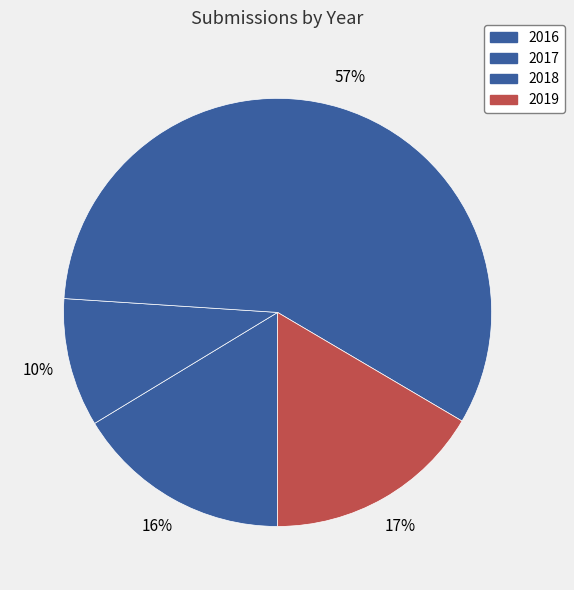

Is it true that 2017 is 18% of the pie?

False